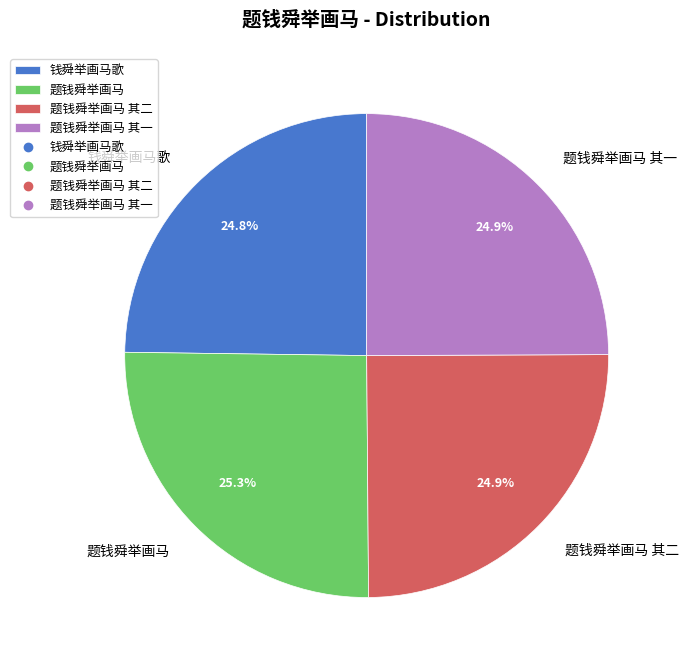

How many segments does this pie chart have?

4